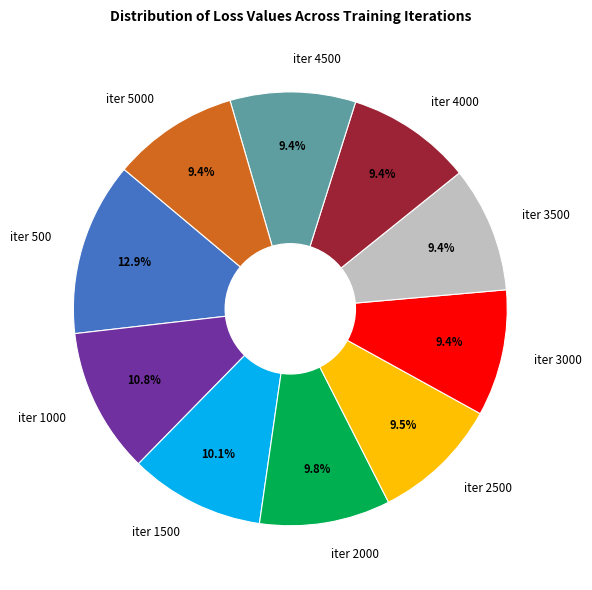

How many segments does this pie chart have?

10